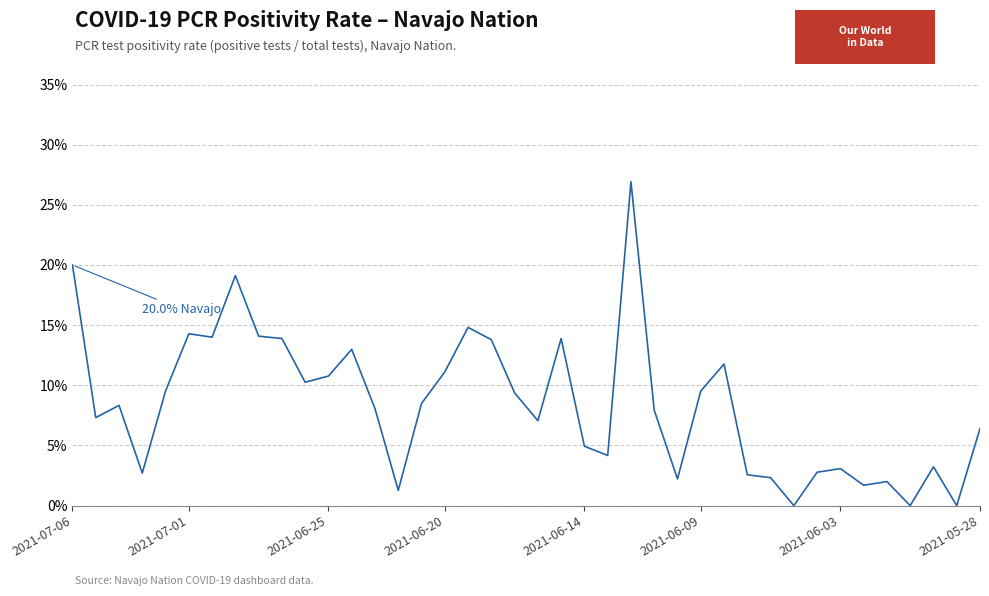

What is the value of the 21st point from the left?

0.1